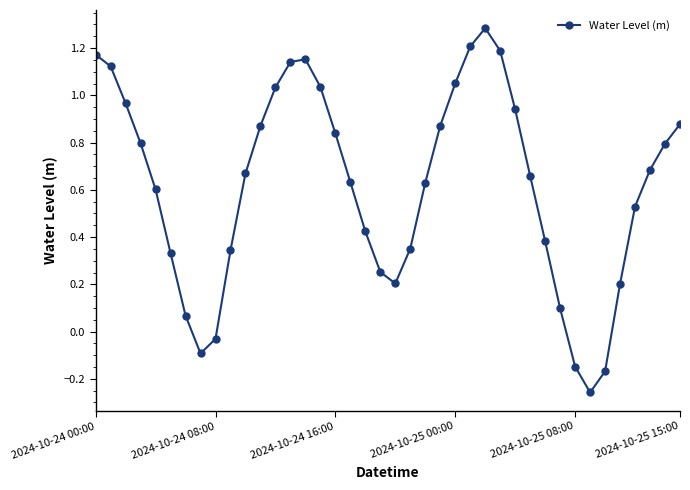

How many interior local peaks (higher than both neighbors) does the data have?

2